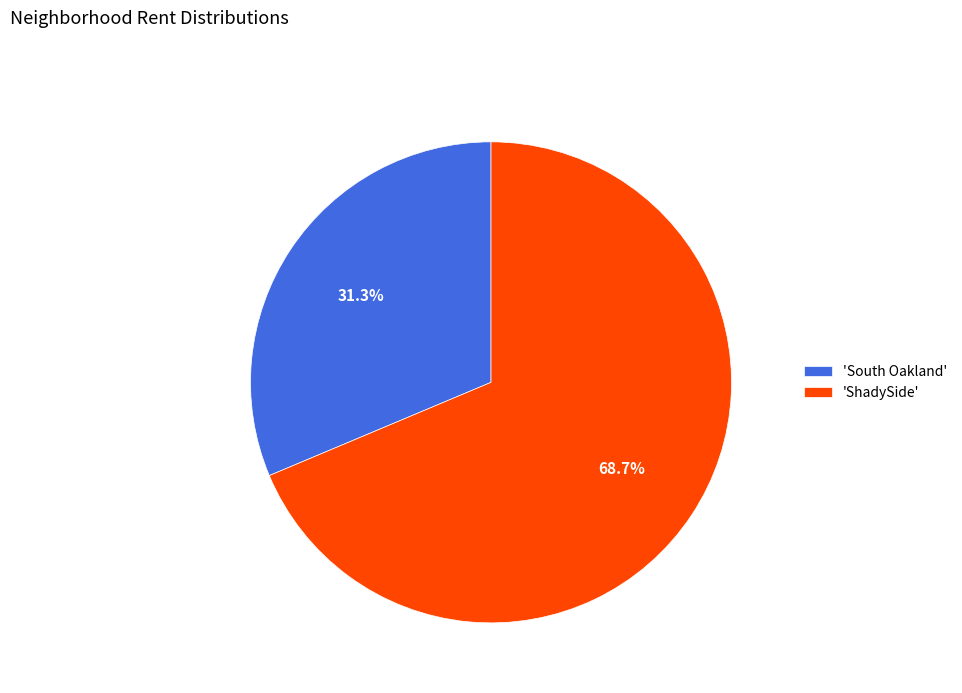

Which has a higher value, 'ShadySide' or 'South Oakland'?

'ShadySide'